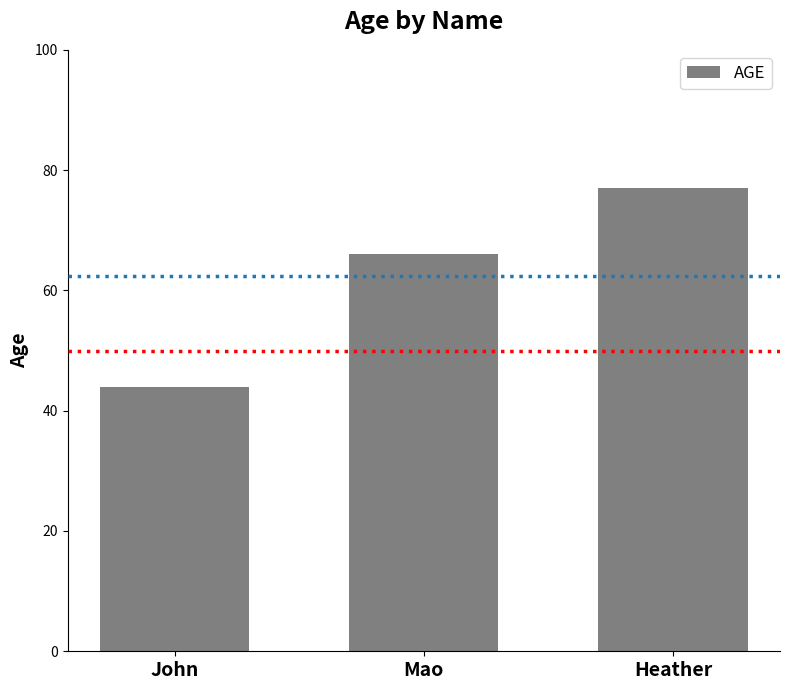

Between Heather and John, which is larger?

Heather